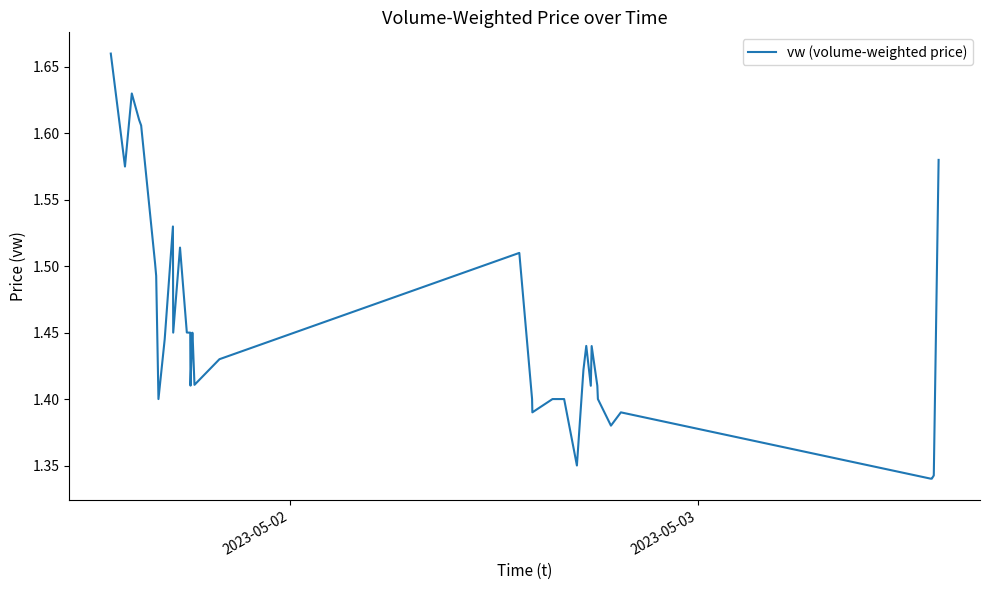

How many lines are shown in the chart?

1